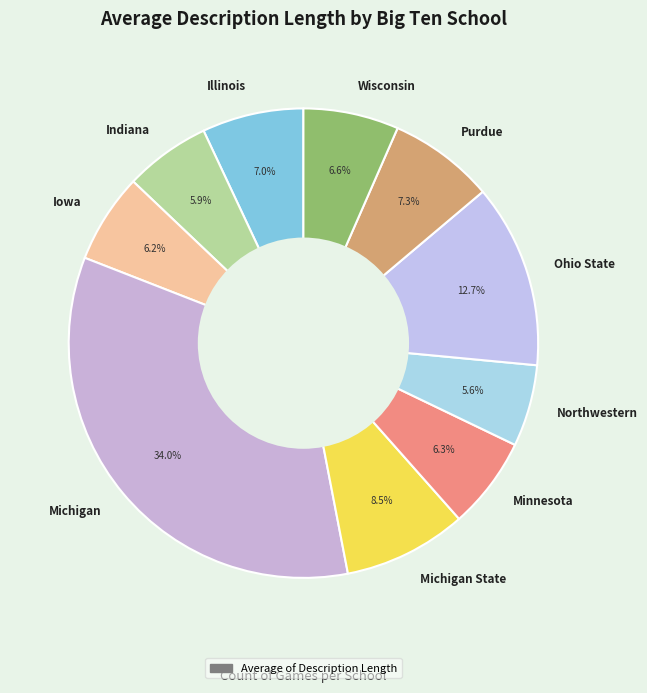

What percentage is the Ohio State slice, to the nearest percent?

13%